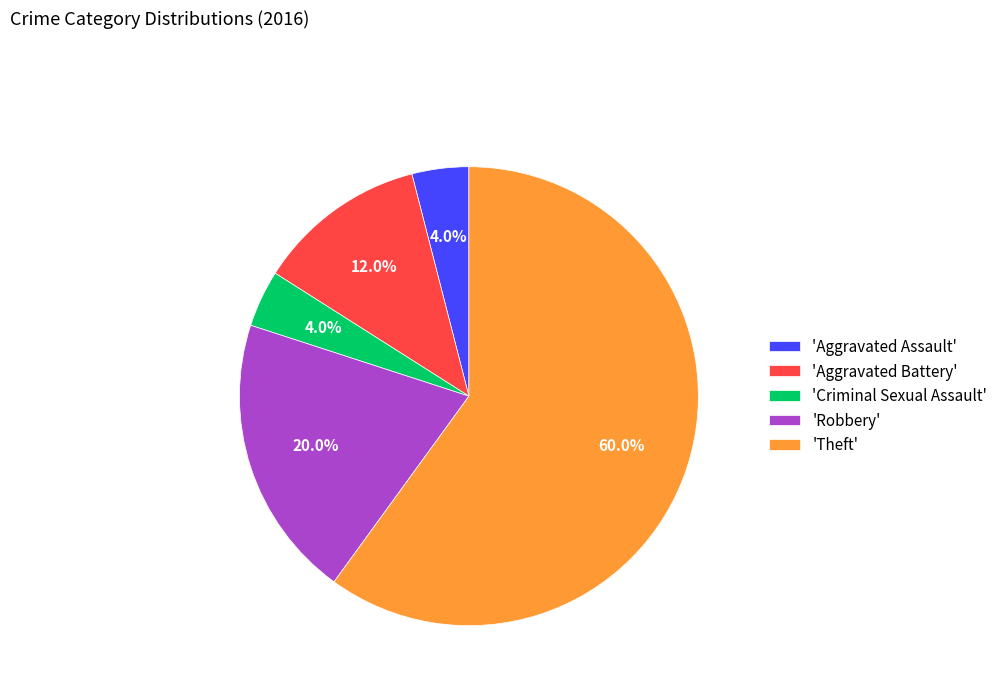

Combined, do 'Robbery' and 'Criminal Sexual Assault' account for over 50%?

No